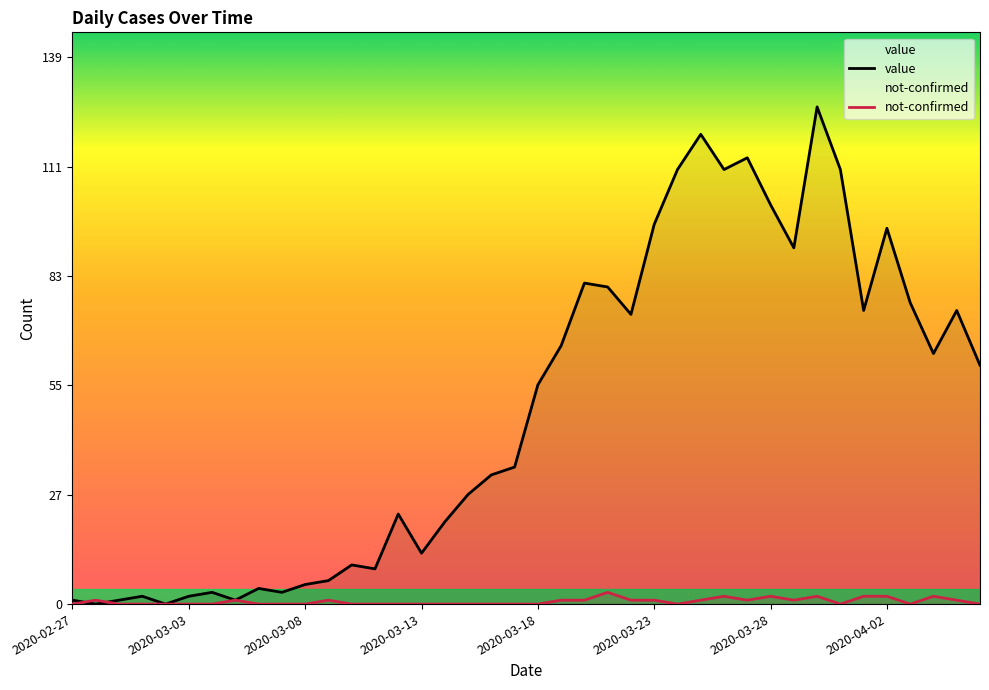

What is the approximate value of value at 2020-03-29, to the nearest 5?

90